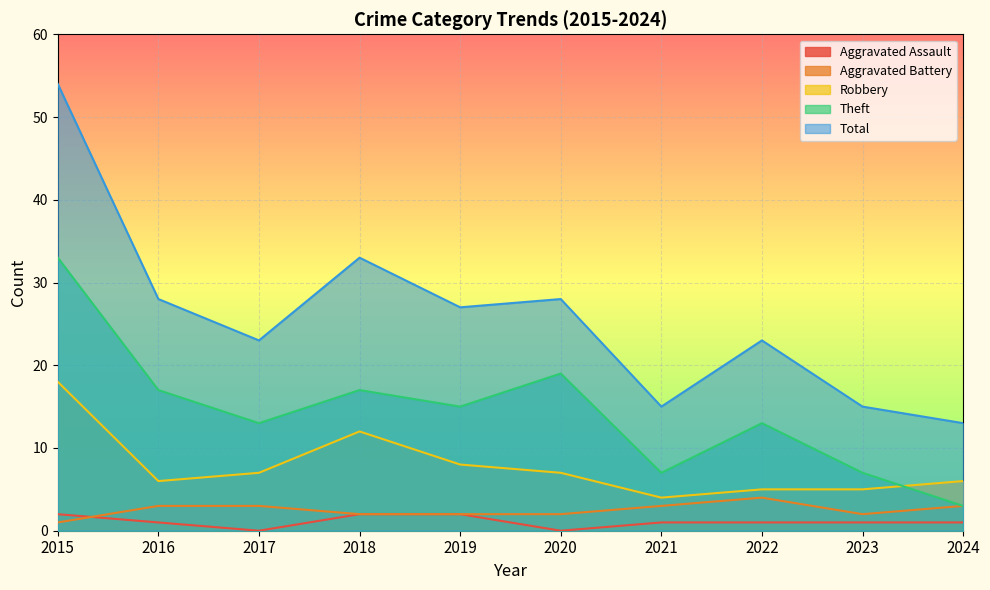

In Aggravated Assault, how many points are lower than both neighbors (excluding endpoints)?

2